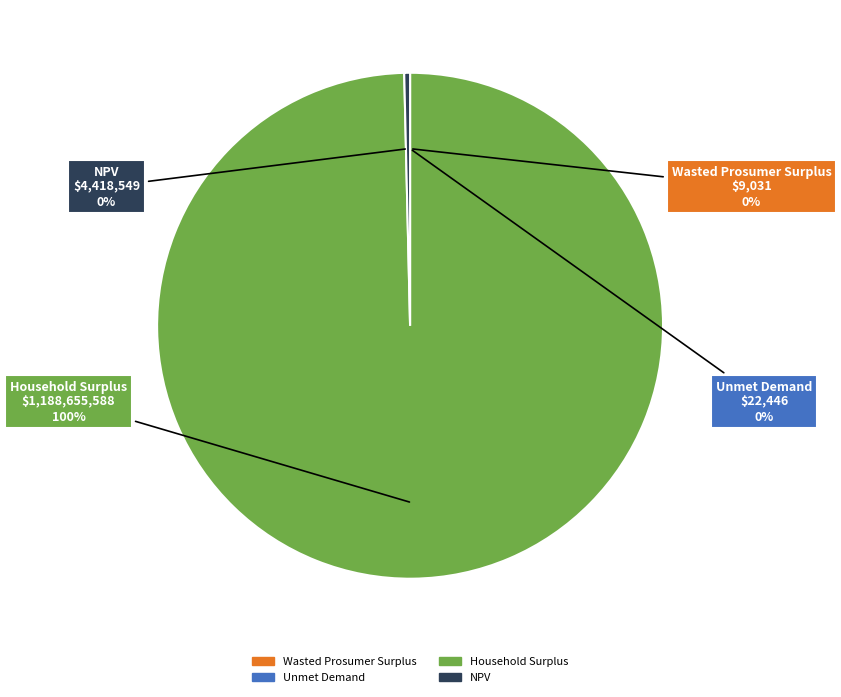

What is the largest slice in the pie chart?

Household Surplus